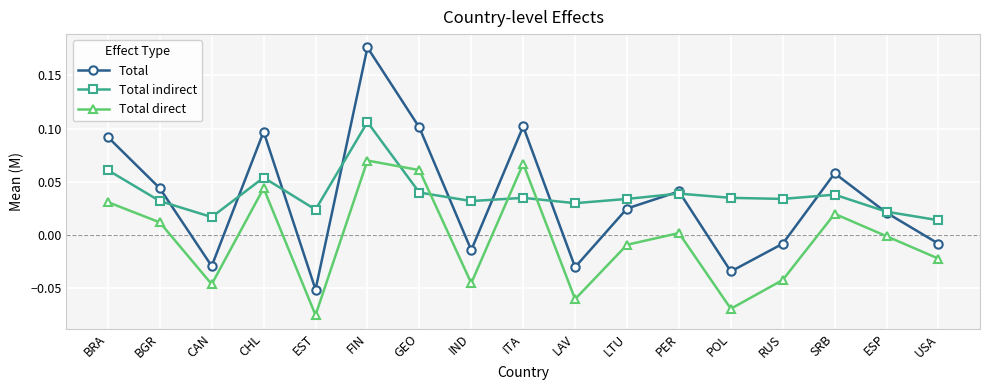

At which category is the sum across all series the highest?

FIN